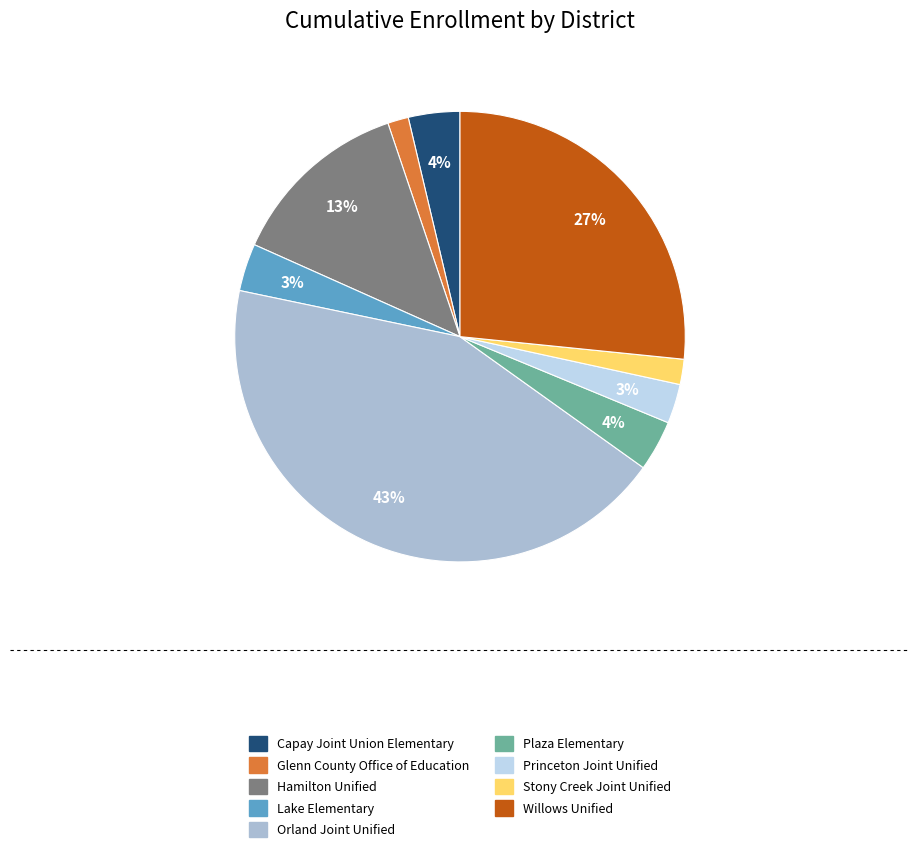

Does Capay Joint Union Elementary represent more than half of the total?

No